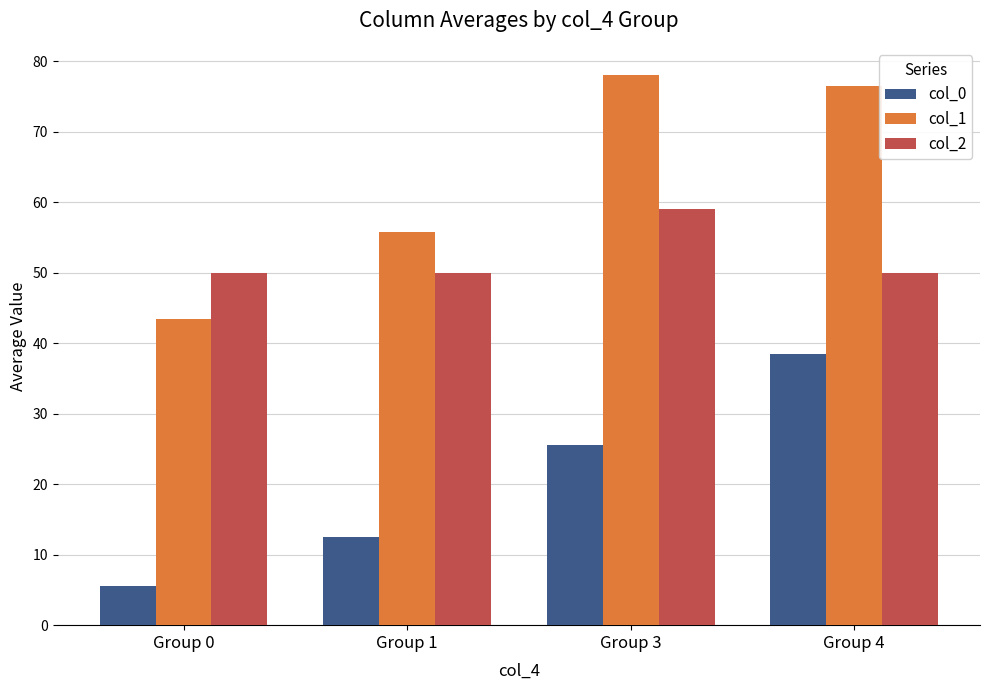

What is the spread (max minus min) of values at Group 4?

38.0